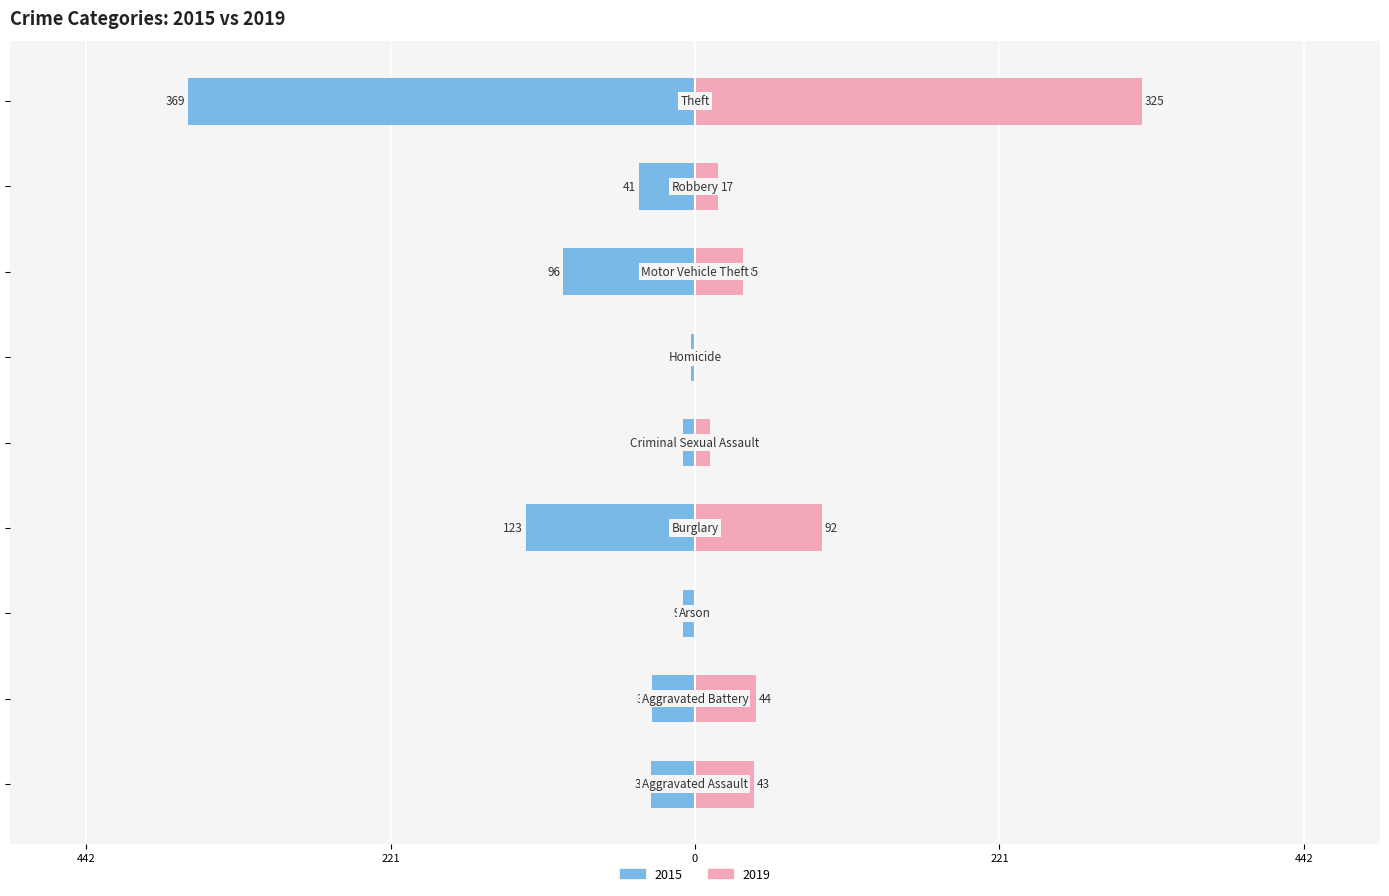

What is the sum of all 2015 values?

-713